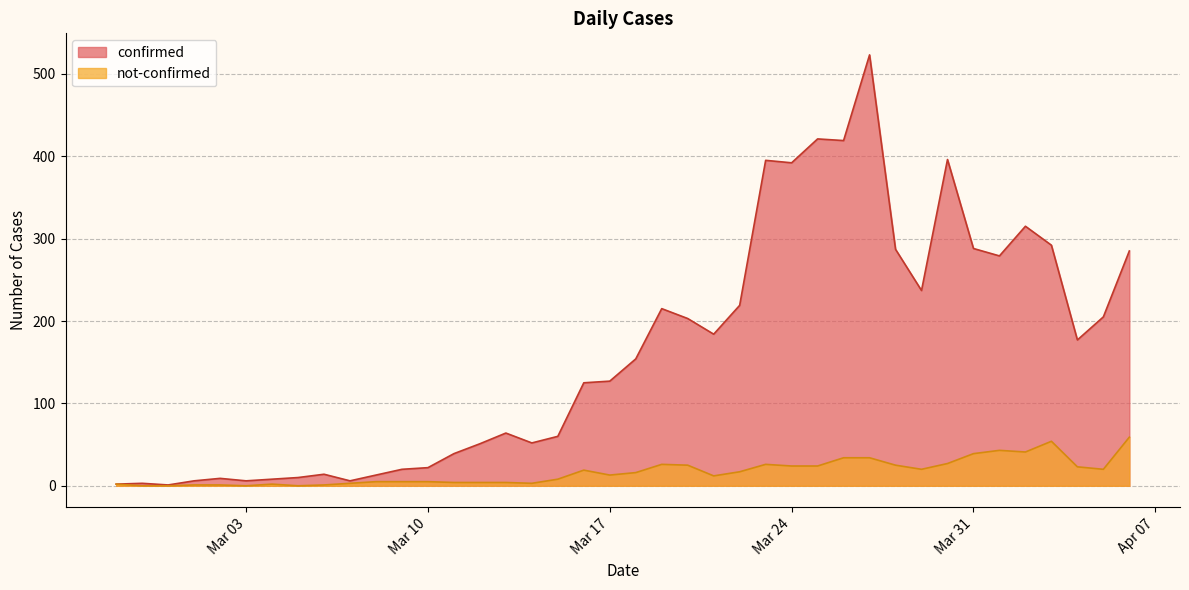

True or false: not-confirmed and confirmed cross at least once.

False